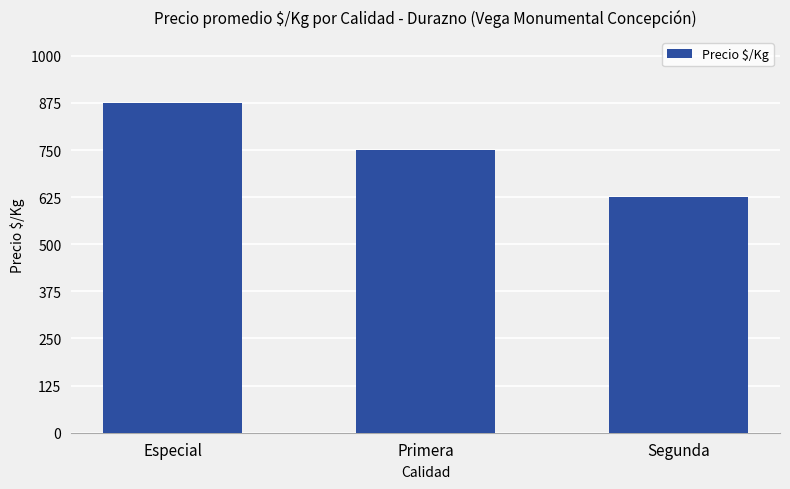

How many distinct data groups are displayed?

1